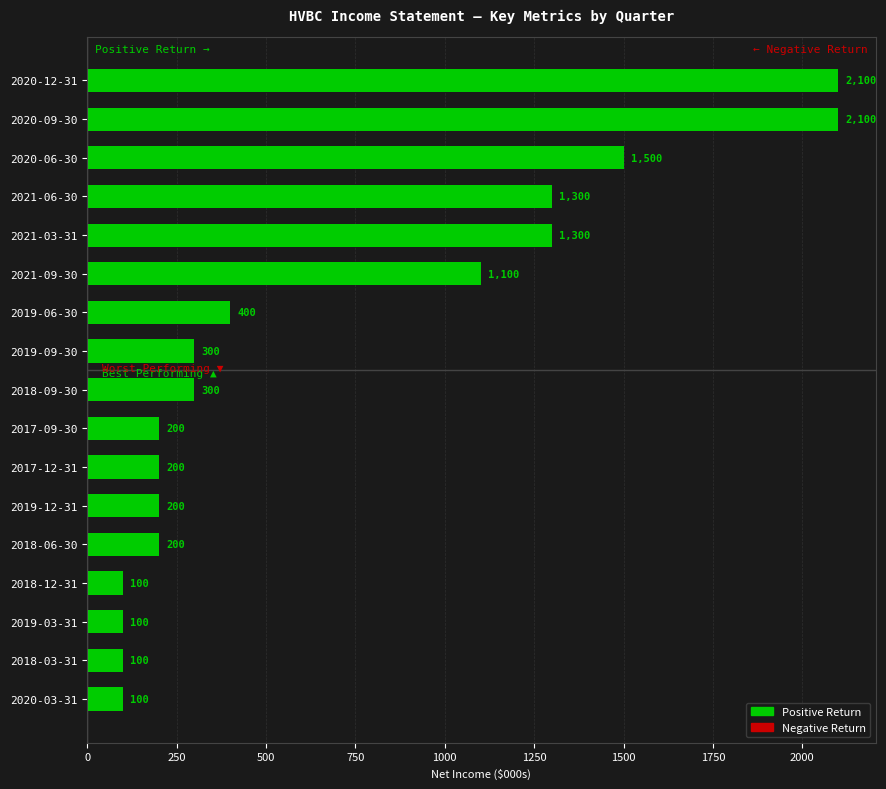

How many bars are there in total?

17